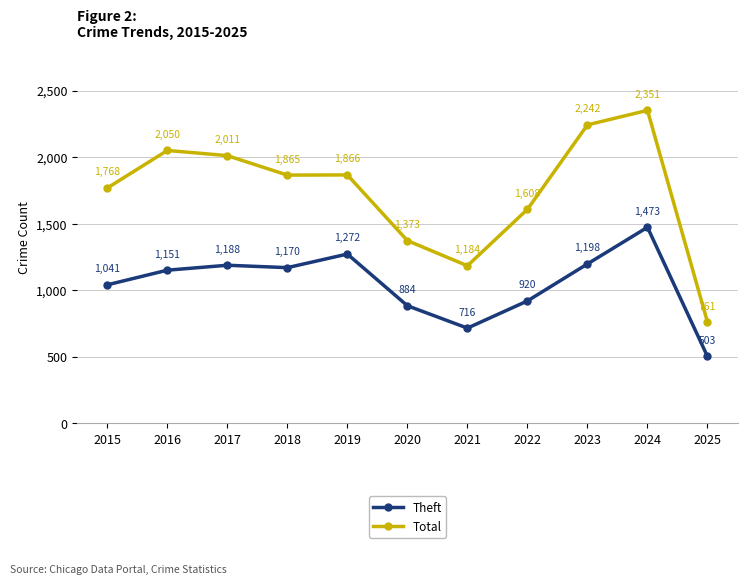

True or false: Total and Theft cross at least once.

False